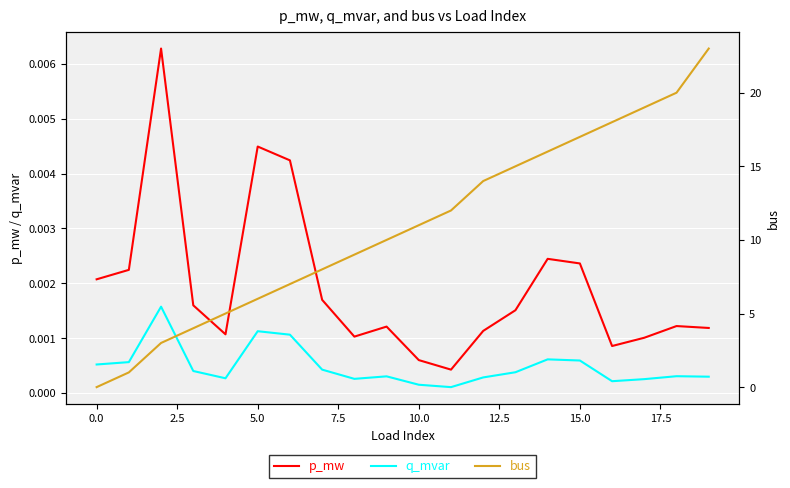

What are all the series names shown in the legend?

p_mw, q_mvar, bus